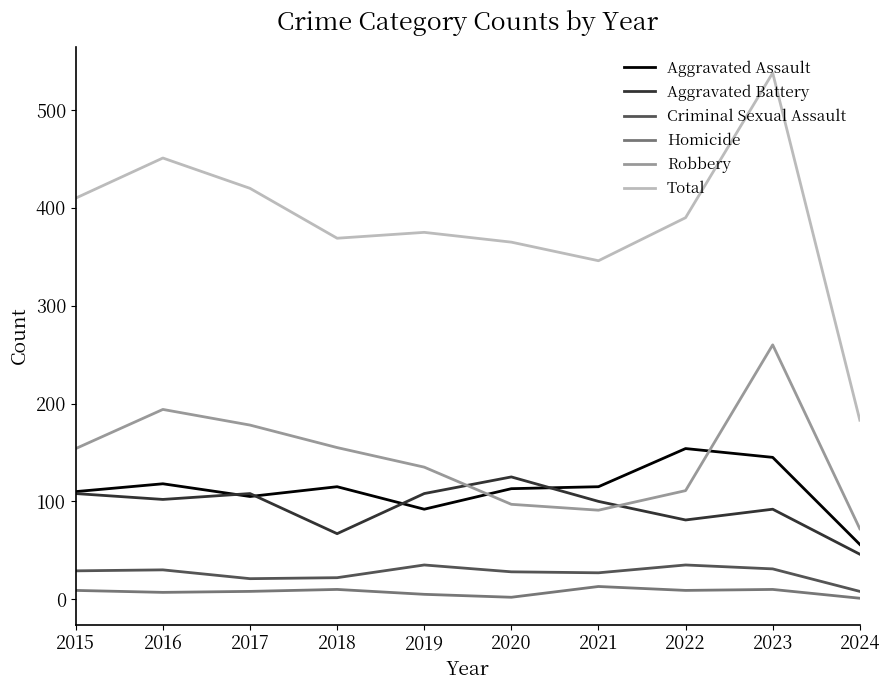

True or false: Aggravated Battery and Criminal Sexual Assault cross at least once.

False